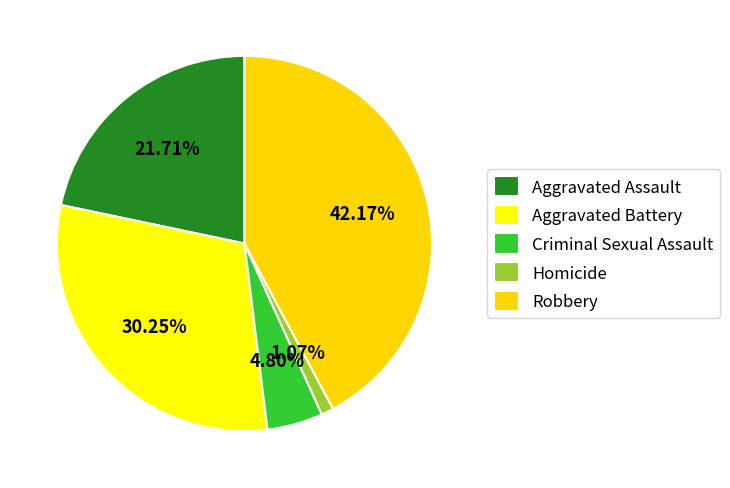

How many slices are in this pie chart?

5